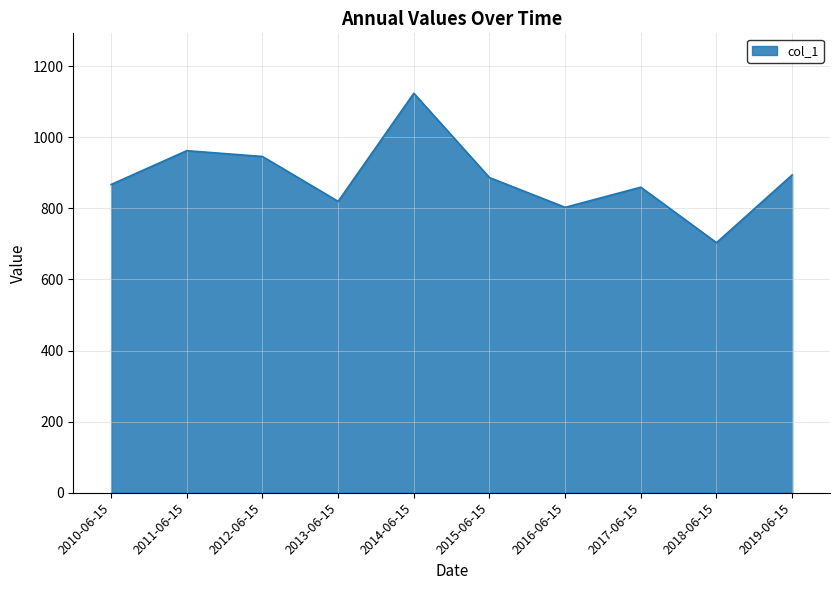

What is the change in value from 2010-06-15 to 2017-06-15?

-7.6